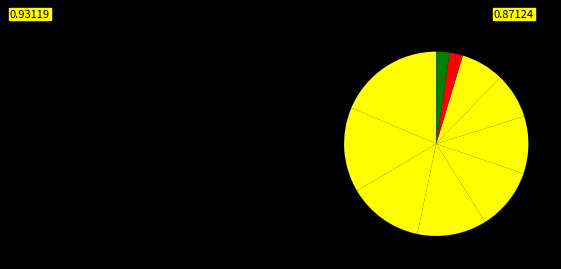

How many segments does this pie chart have?

10